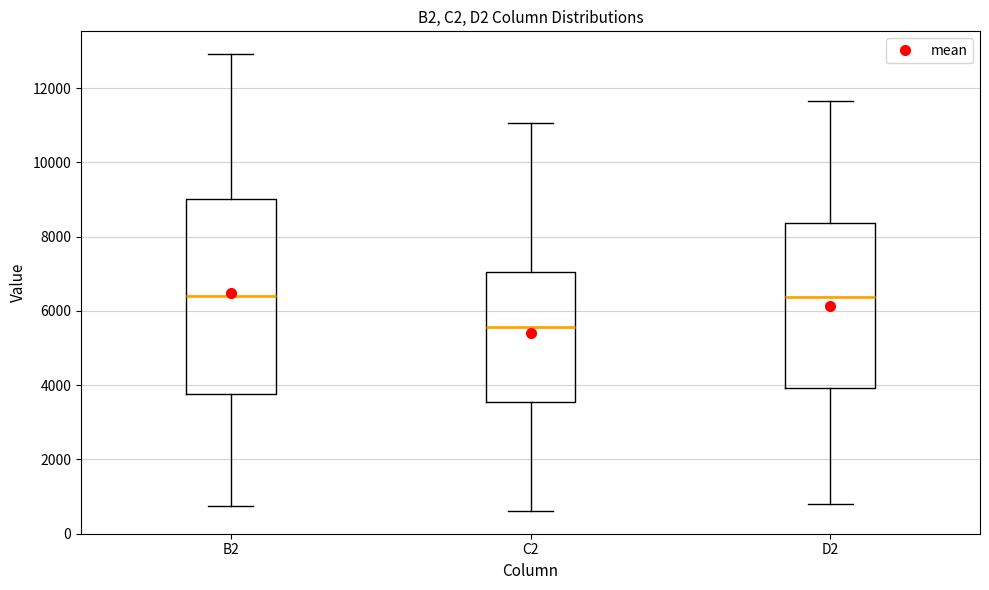

Reading left to right, transcribe this box plot: for each box, give where its median line is, the range the box spans, and where its two whiskers end, as read against the y-axis. The values are not printed on the chart, so give them approximately, as read against the axis.

B2: median 6400, box 3800 to 9000, whiskers 800 to 13000
C2: median 5600, box 3600 to 7000, whiskers 600 to 11000
D2: median 6400, box 4000 to 8400, whiskers 800 to 11600